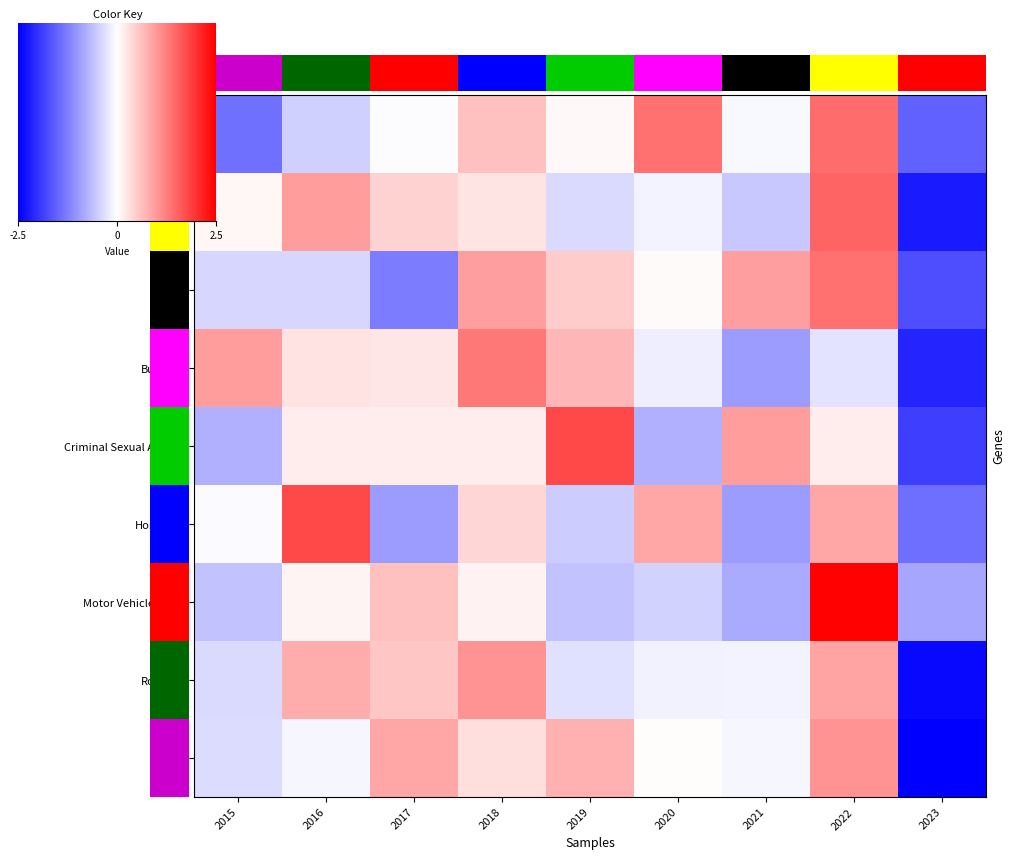

Count the number of data series in this chart.

9